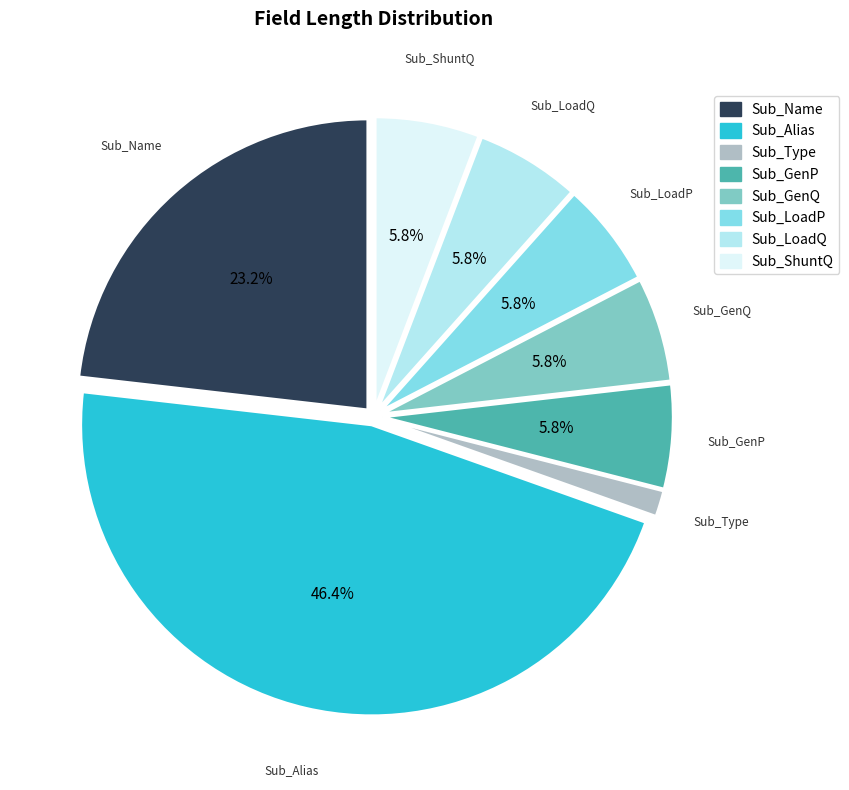

To the nearest percent, what percentage of the pie is Sub_LoadP?

6%